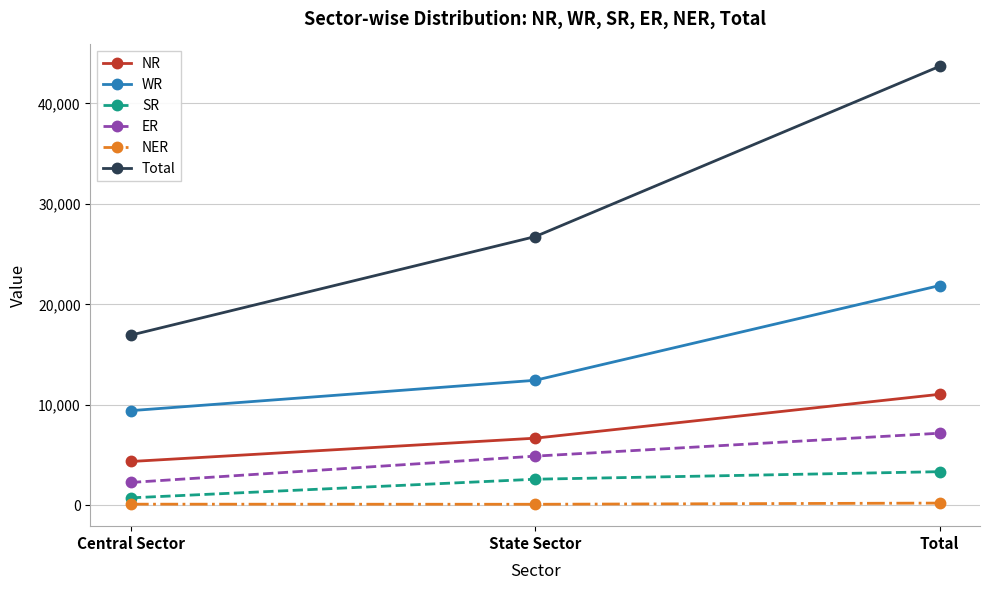

What is the difference between the highest and lowest values at Total?

43449